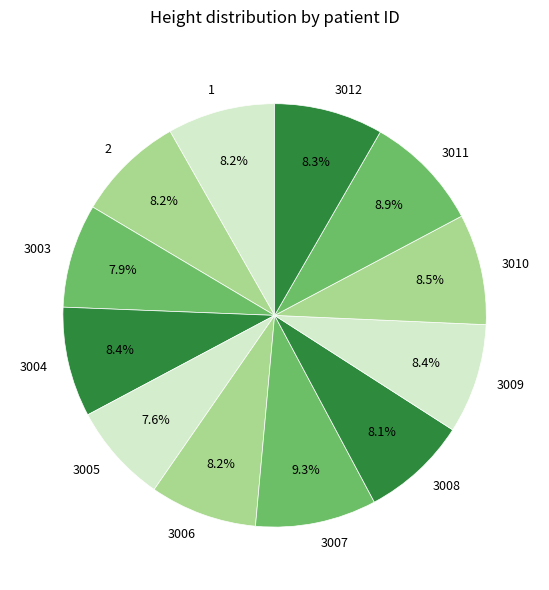

Approximately how many times larger is the value at 3005 compared to 2?

0.9